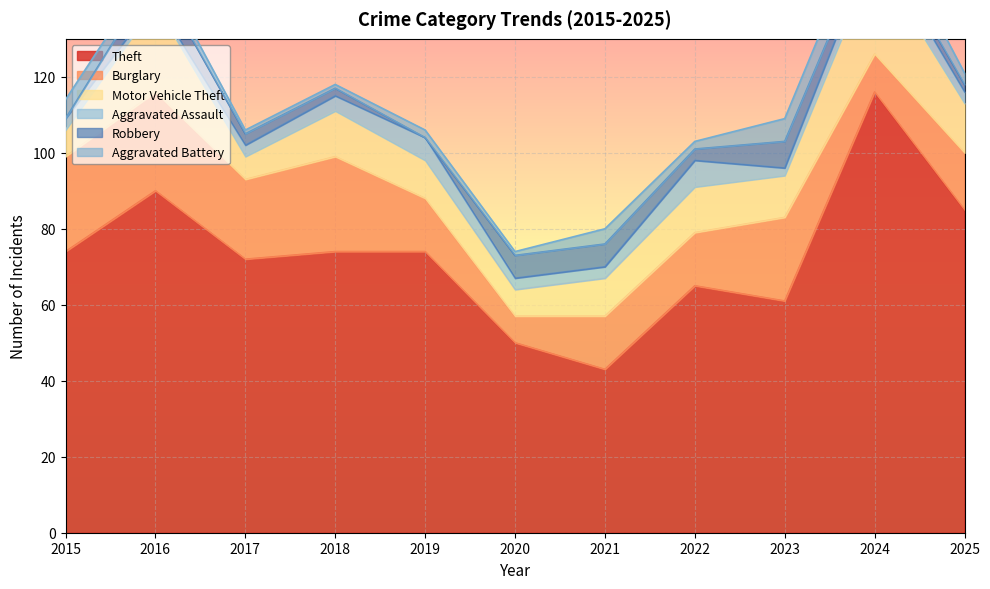

True or false: Theft and Aggravated Battery cross at least once.

False